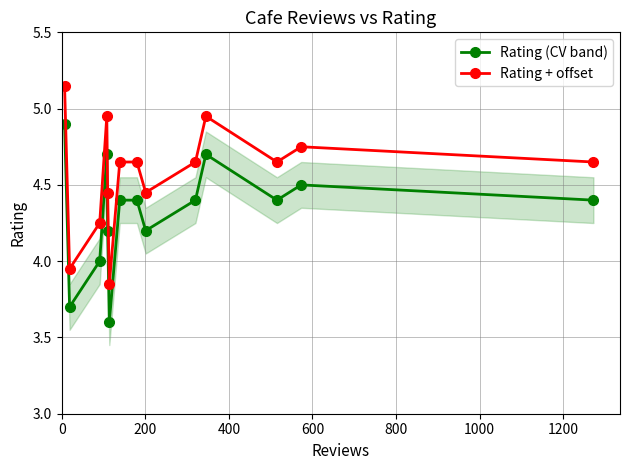

True or false: Rating (CV band) and Rating + offset intersect in this chart.

False